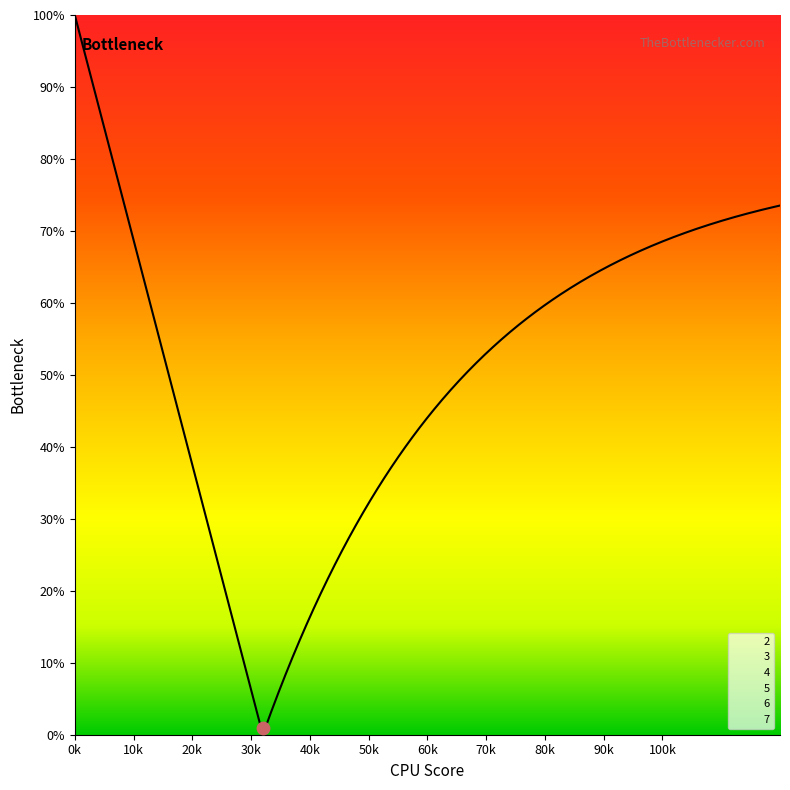

At how many categories does at least one series exceed 6?

13